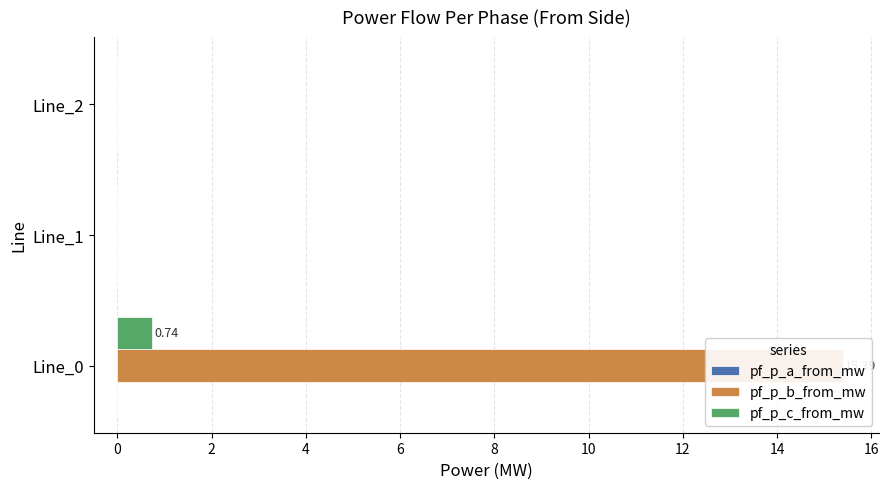

At how many categories does at least one series exceed 3?

1